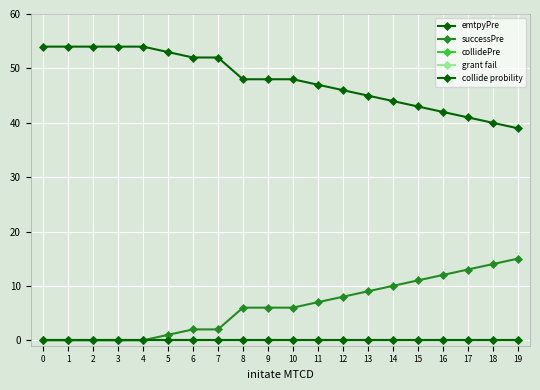

What is the spread (max minus min) of values at 12?

46